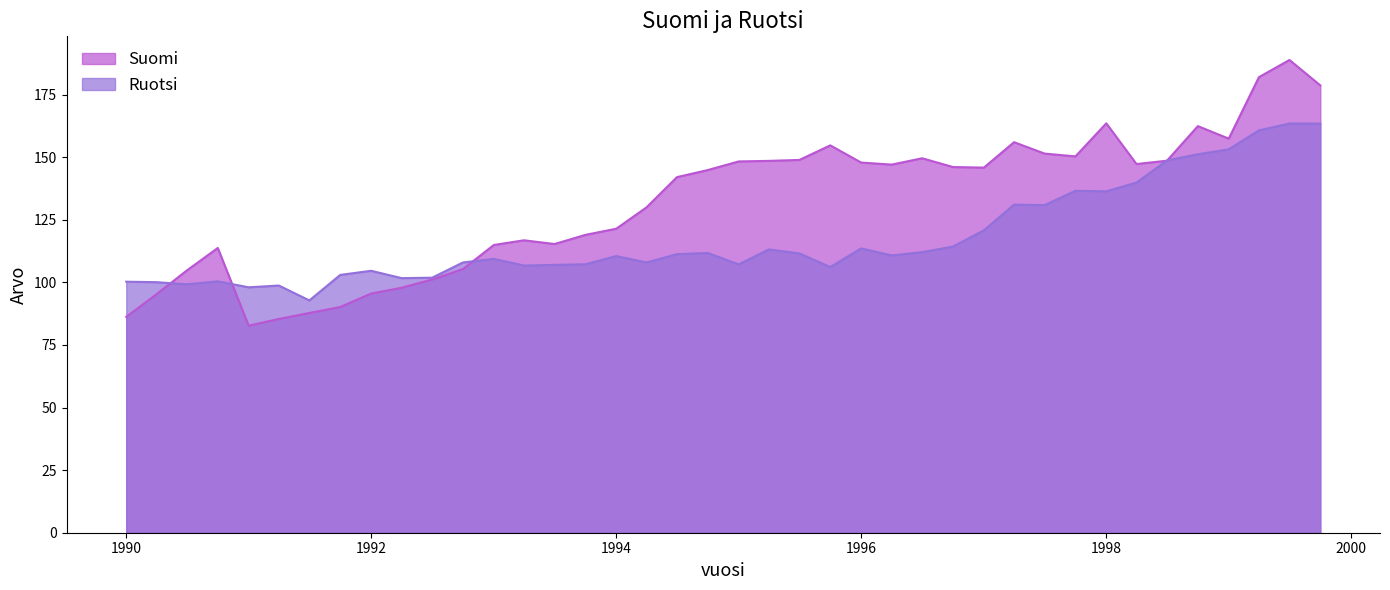

What is the average value of the Suomi series?

131.8